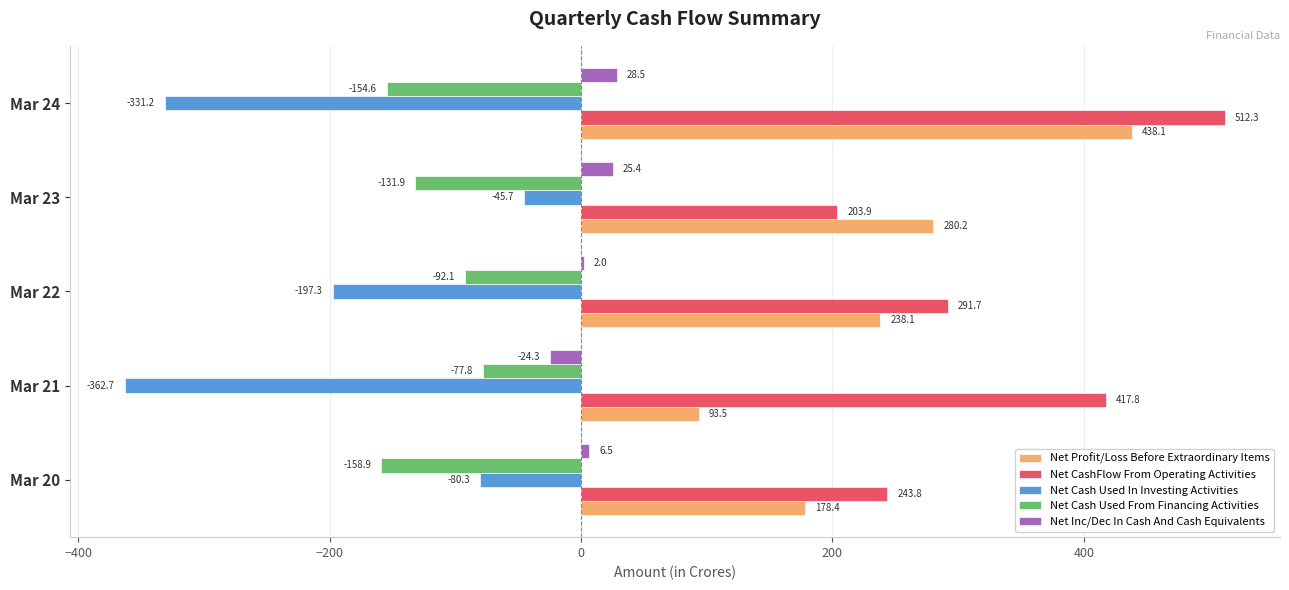

What is the maximum value shown in the chart?

512.3